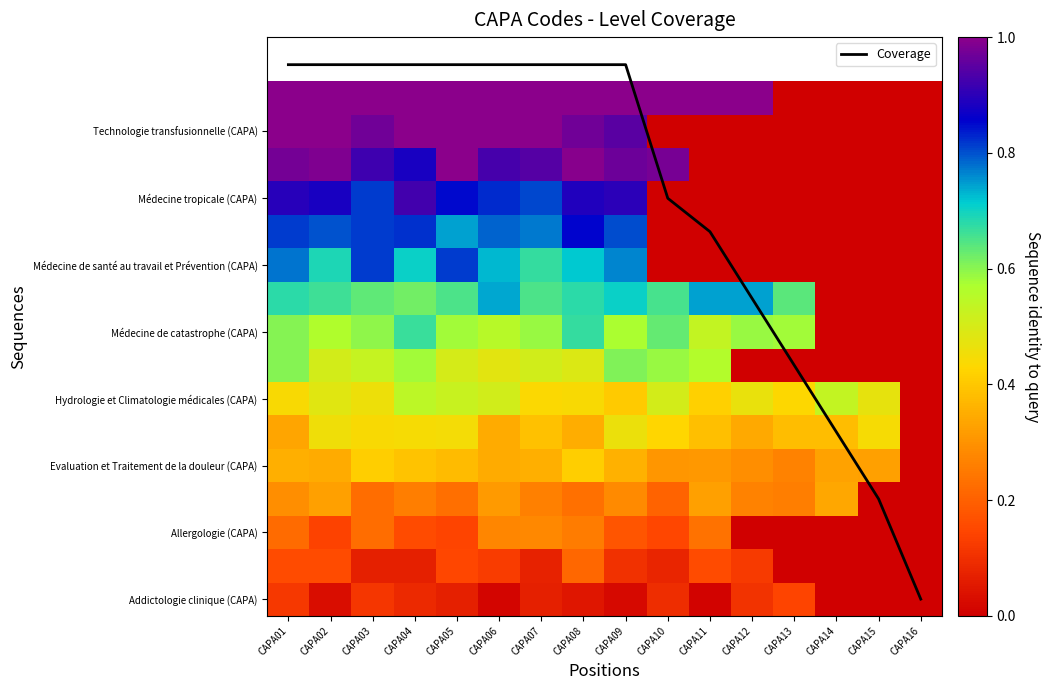

Which series has the largest range (max minus min)?

Coverage